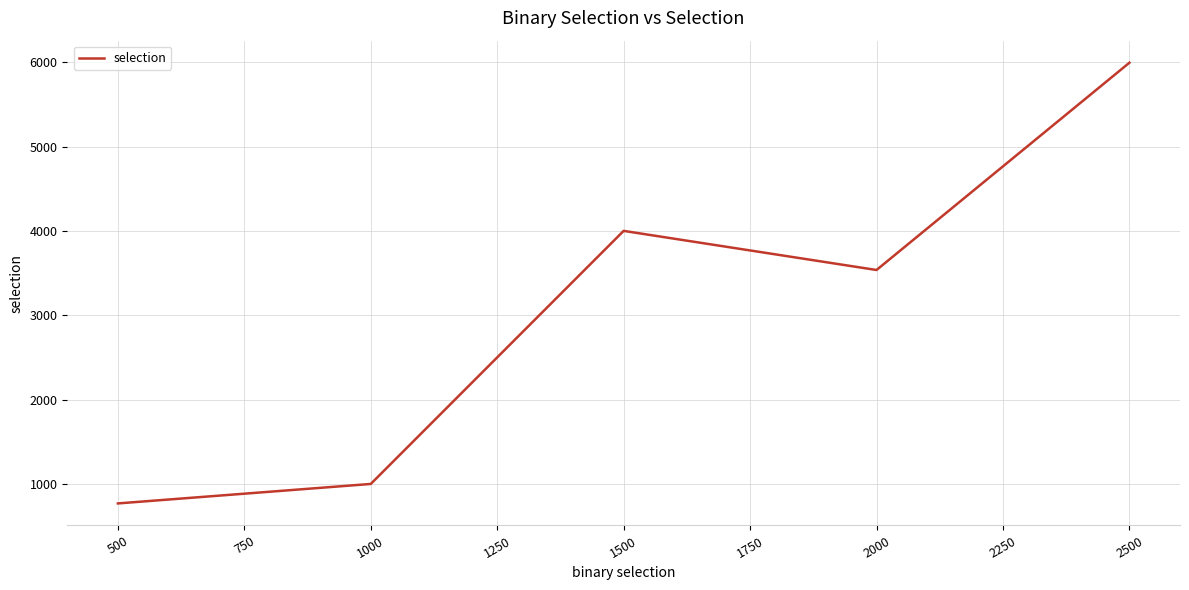

What is the change in value from 2000 to 2500?

+2459